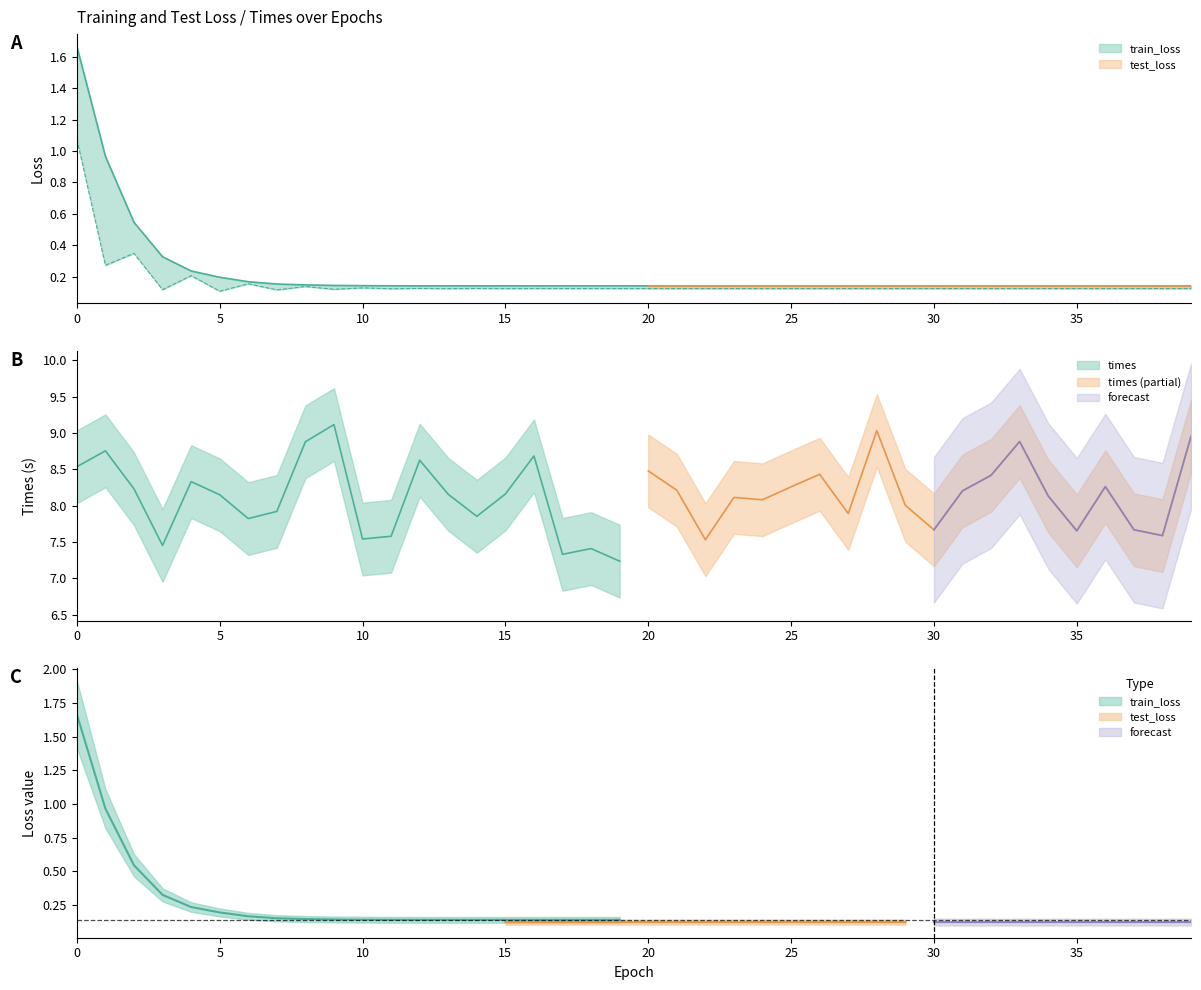

What is the maximum value for train_loss?

1.7